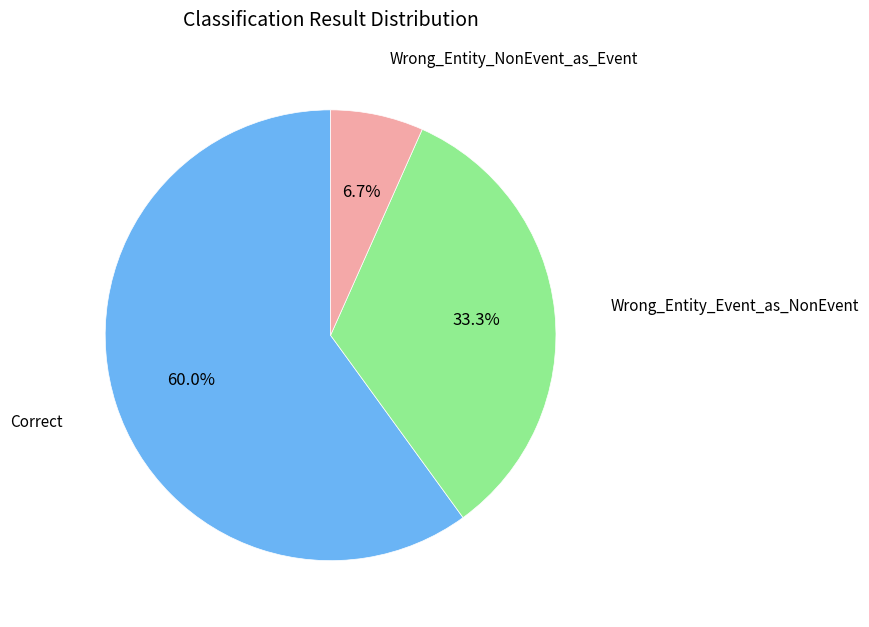

Is there any slice that represents more than half of the pie?

Yes